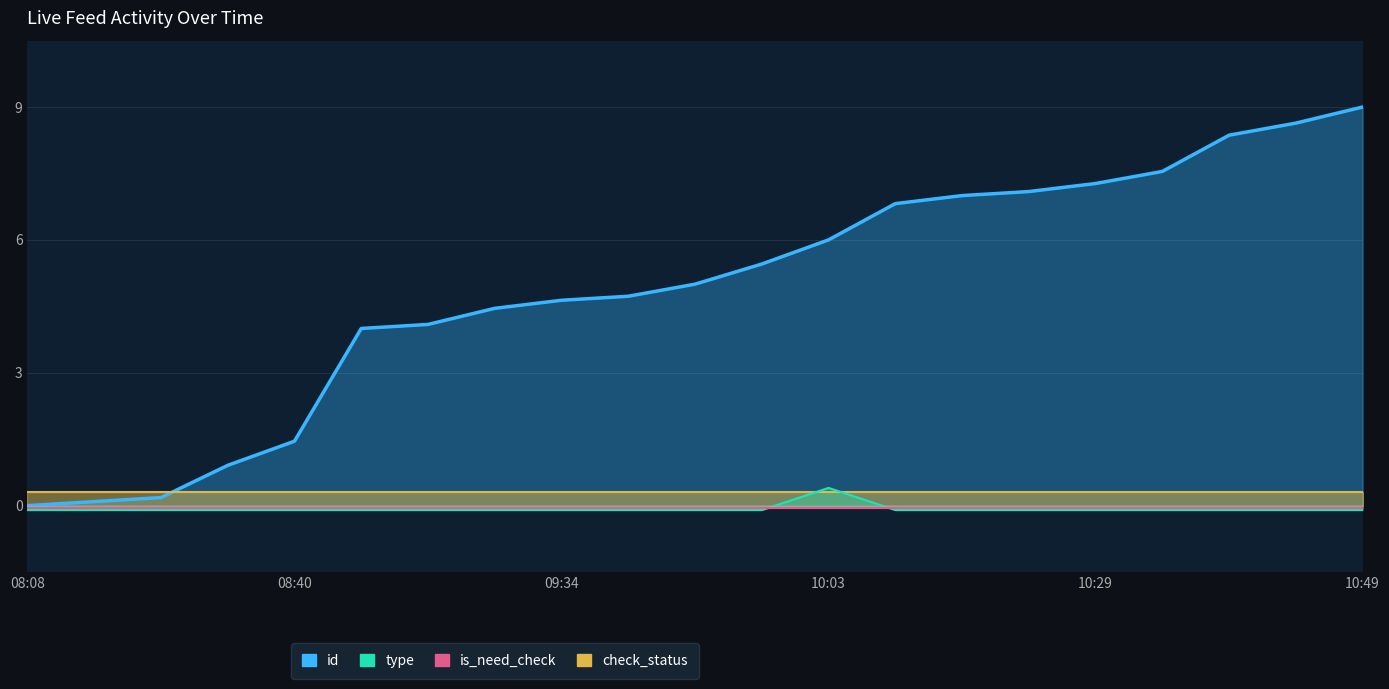

How many values in the type series exceed 0?

1